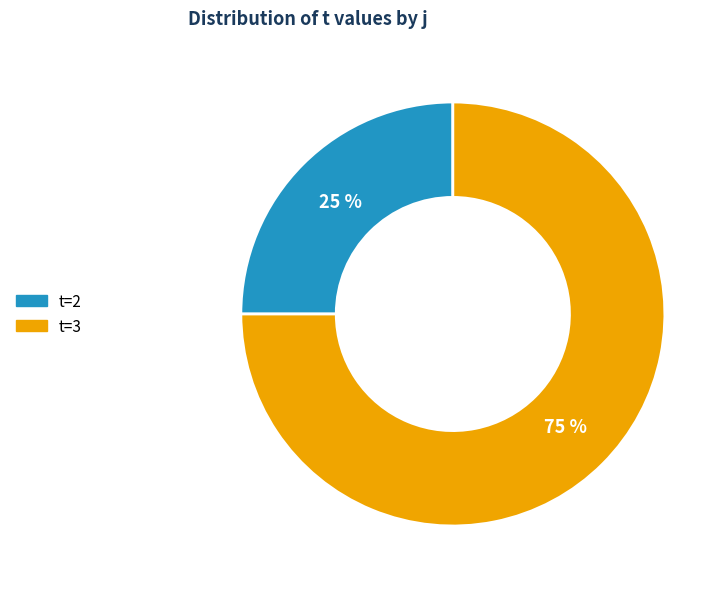

Does any single category account for the majority?

Yes